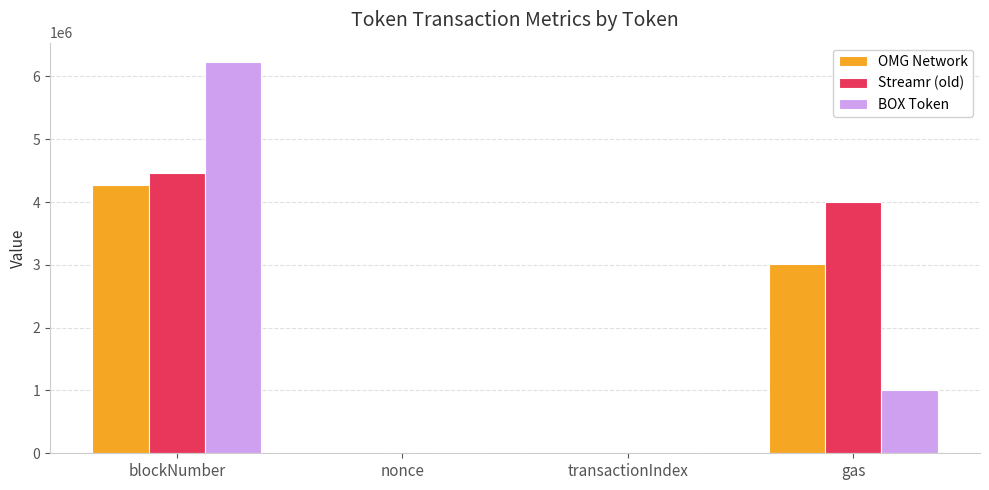

Is it true that Streamr (old) equals 6488441 at blockNumber?

False